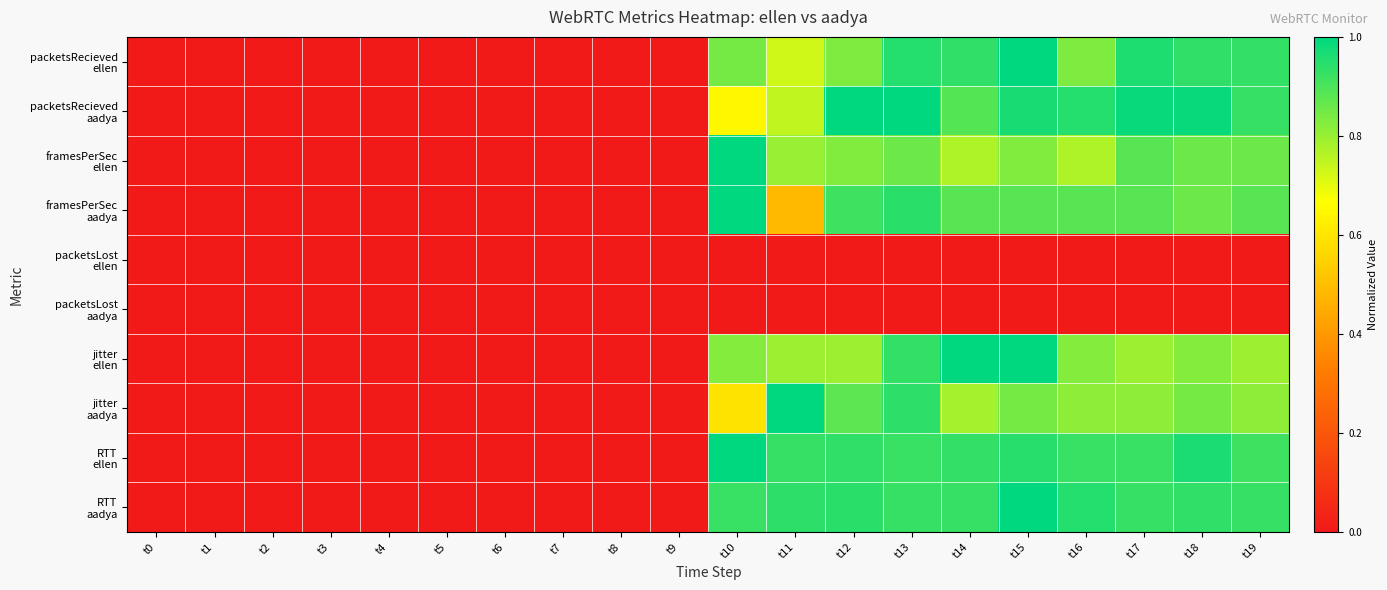

At which category is the sum across all series the highest?

t15